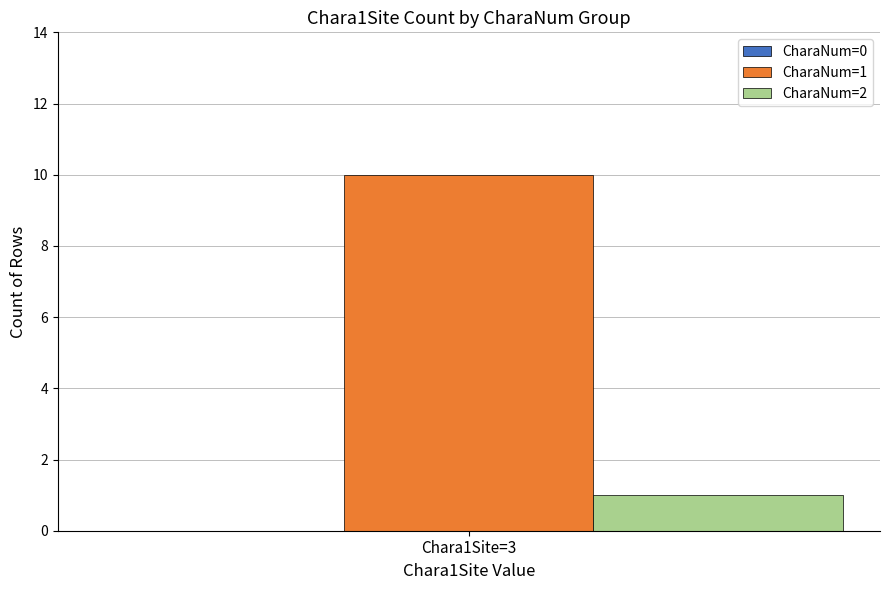

Rank the series at Chara1Site=3 from lowest to highest value.

CharaNum=2, CharaNum=1